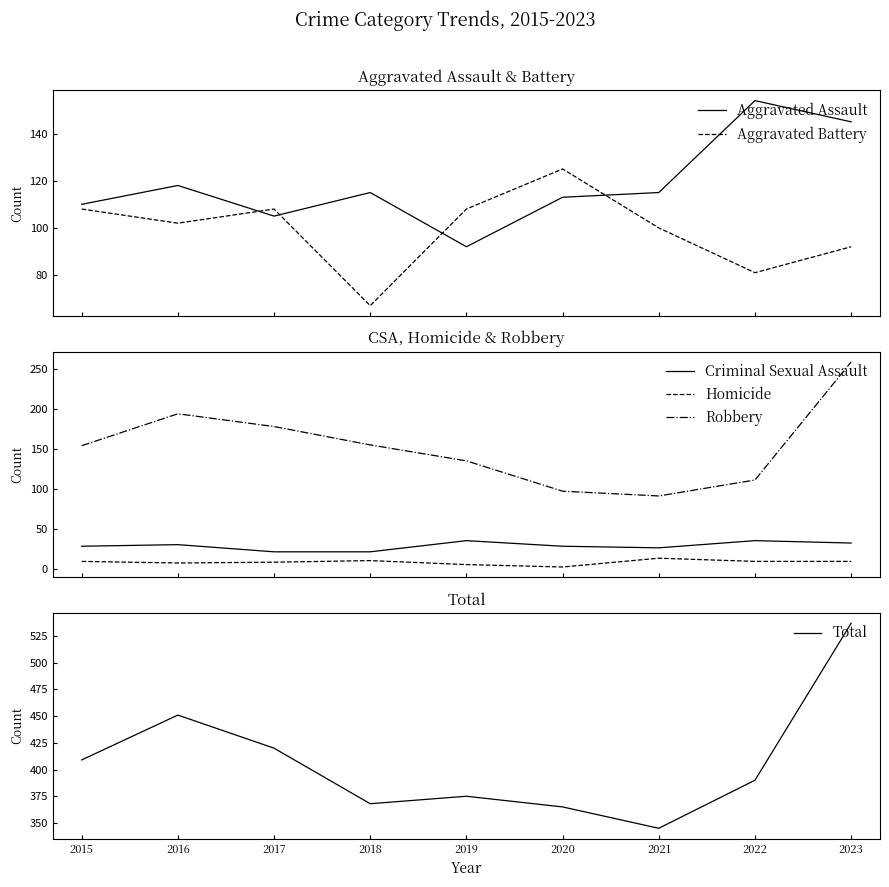

Is the value of Criminal Sexual Assault at 2017 greater than the value of Homicide at 2021?

Yes